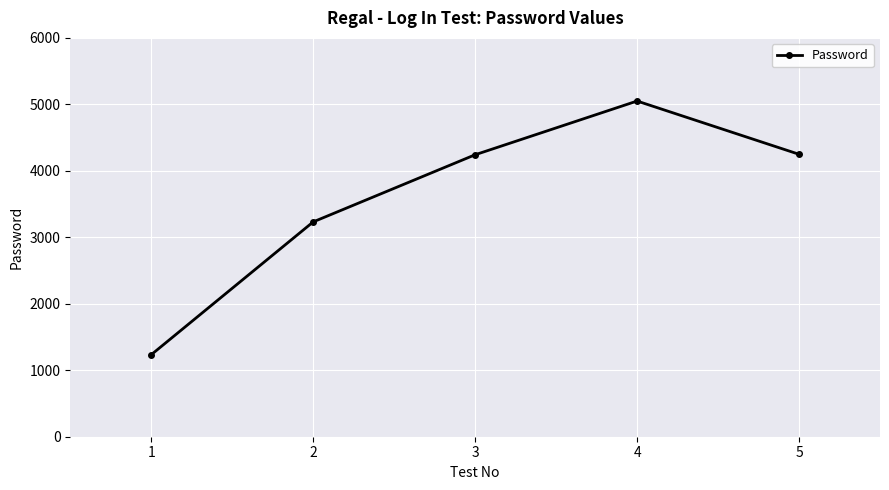

True or false: the data shows 482 at 1.

False